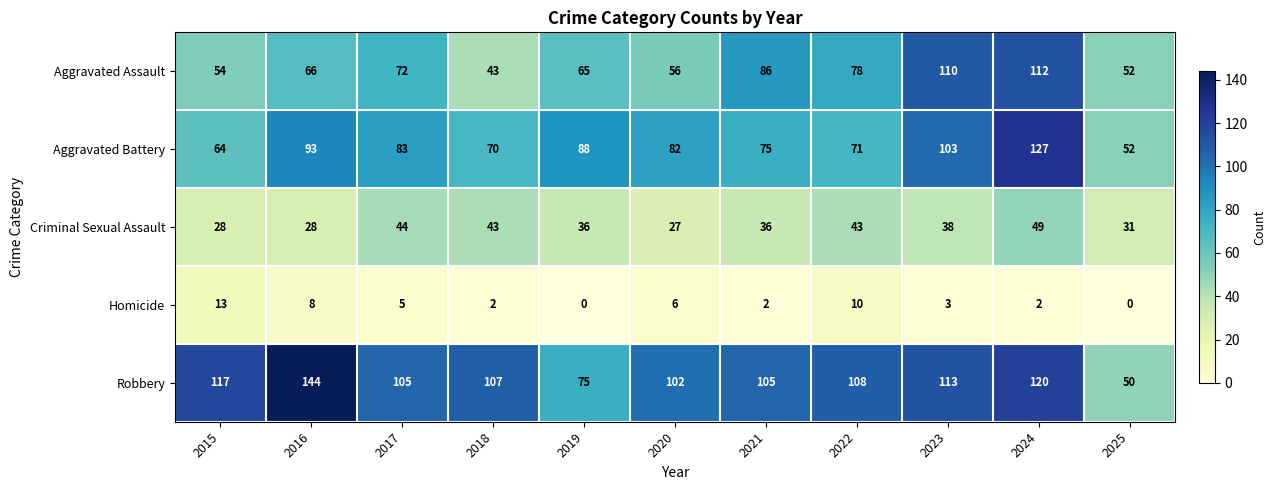

The value of Homicide at 2023 is 1. True or false?

False